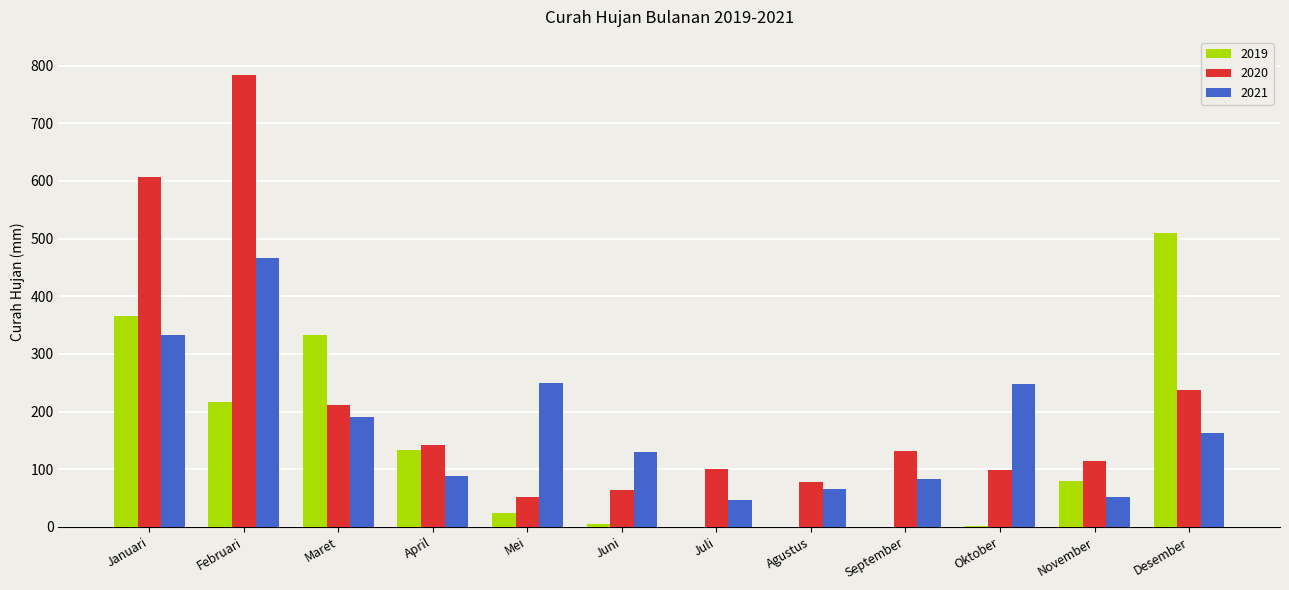

Is it true that 2021 equals 190.1 at Maret?

True